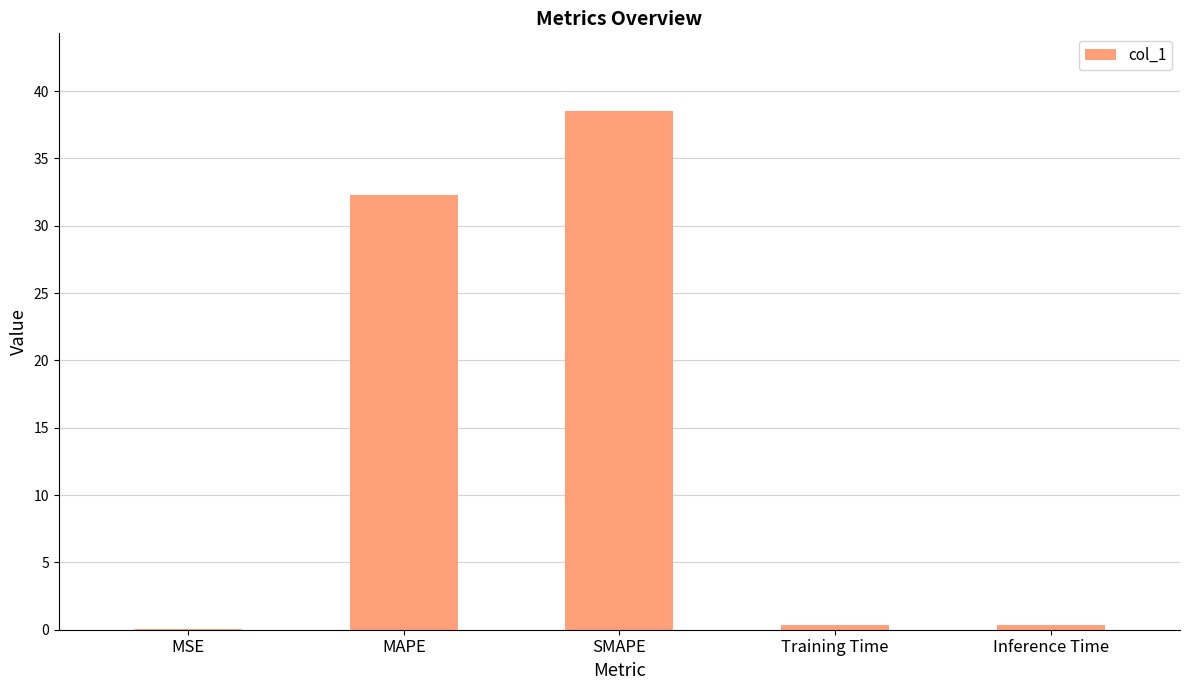

What is the change in value from SMAPE to Training Time?

-38.1